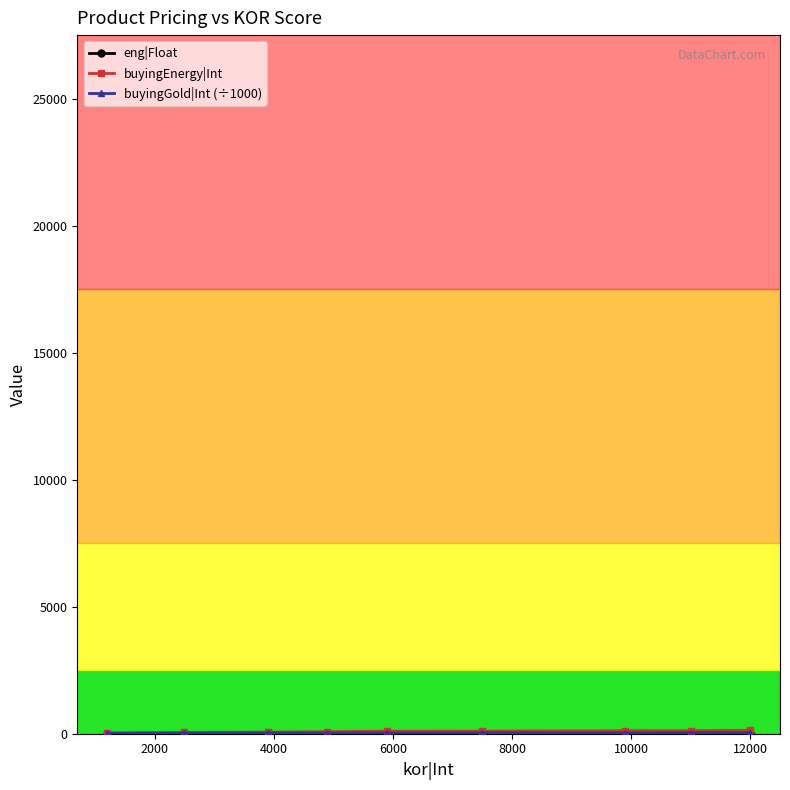

Does the chart have visible grid lines?

No